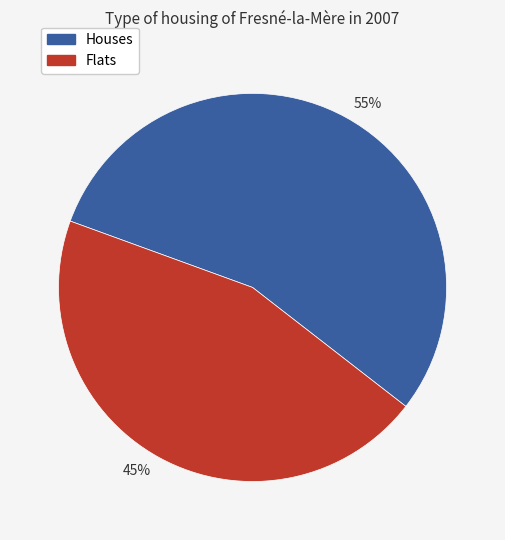

To the nearest percent, what is the difference between the largest and smallest slice percentages?

10%